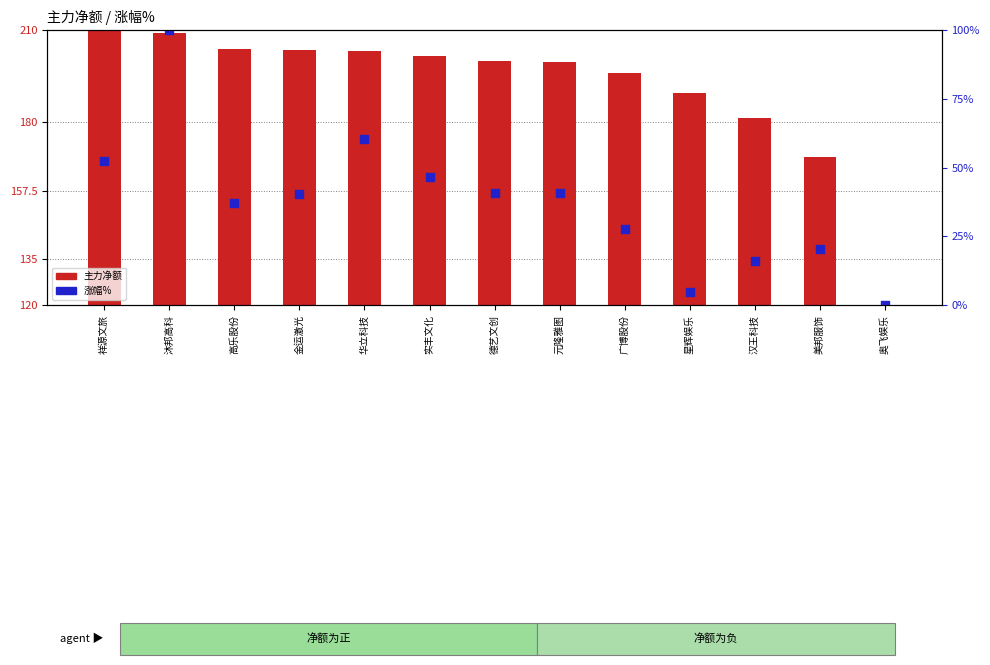

Which has a higher value, 高乐股份 or 广博股份?

高乐股份